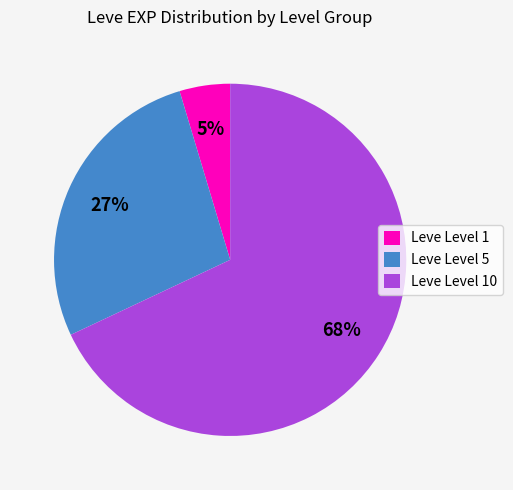

Does any single category account for the majority?

Yes